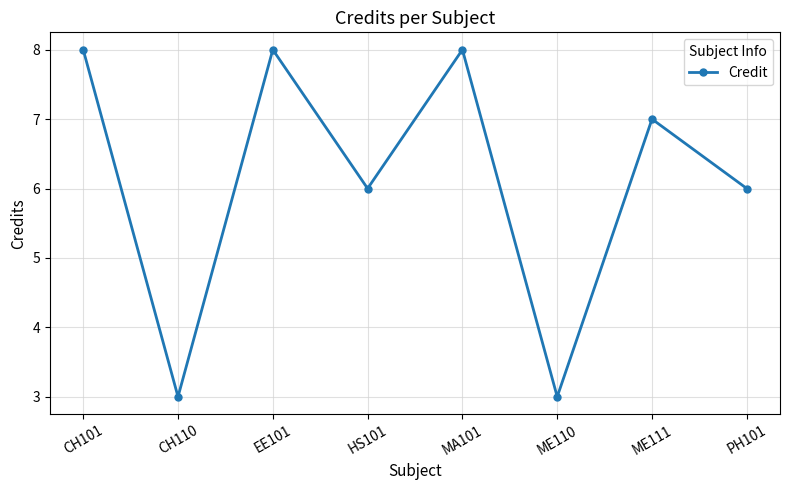

Count the number of data series in this chart.

1